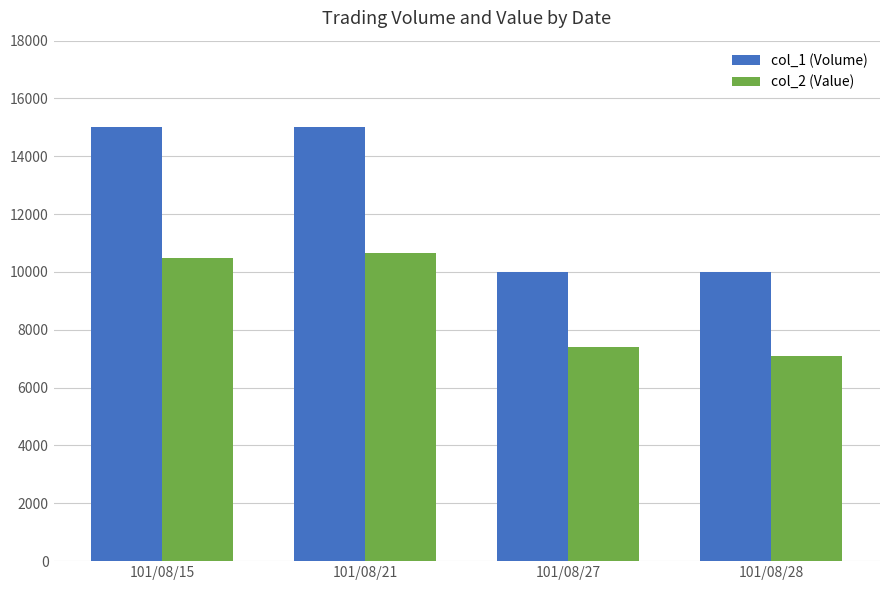

Reading right to left, list all the values displayed in this chart.

col_1 (Volume): 101/08/28=10000	101/08/27=10000	101/08/21=15000	101/08/15=15000
col_2 (Value): 101/08/28=7100	101/08/27=7400	101/08/21=10650	101/08/15=10500